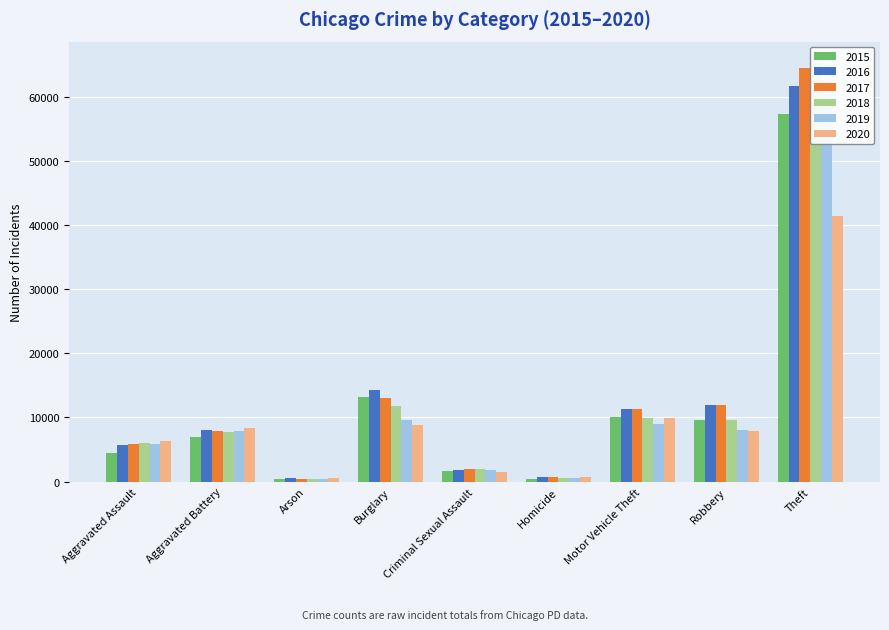

What are all the series names shown in the legend?

2015, 2016, 2017, 2018, 2019, 2020